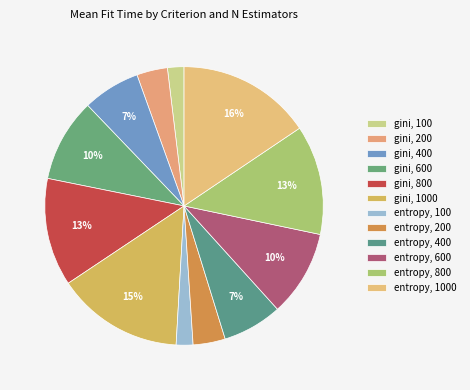

To the nearest percent, what is the combined percentage of entropy, 800 and gini, 1000?

27%